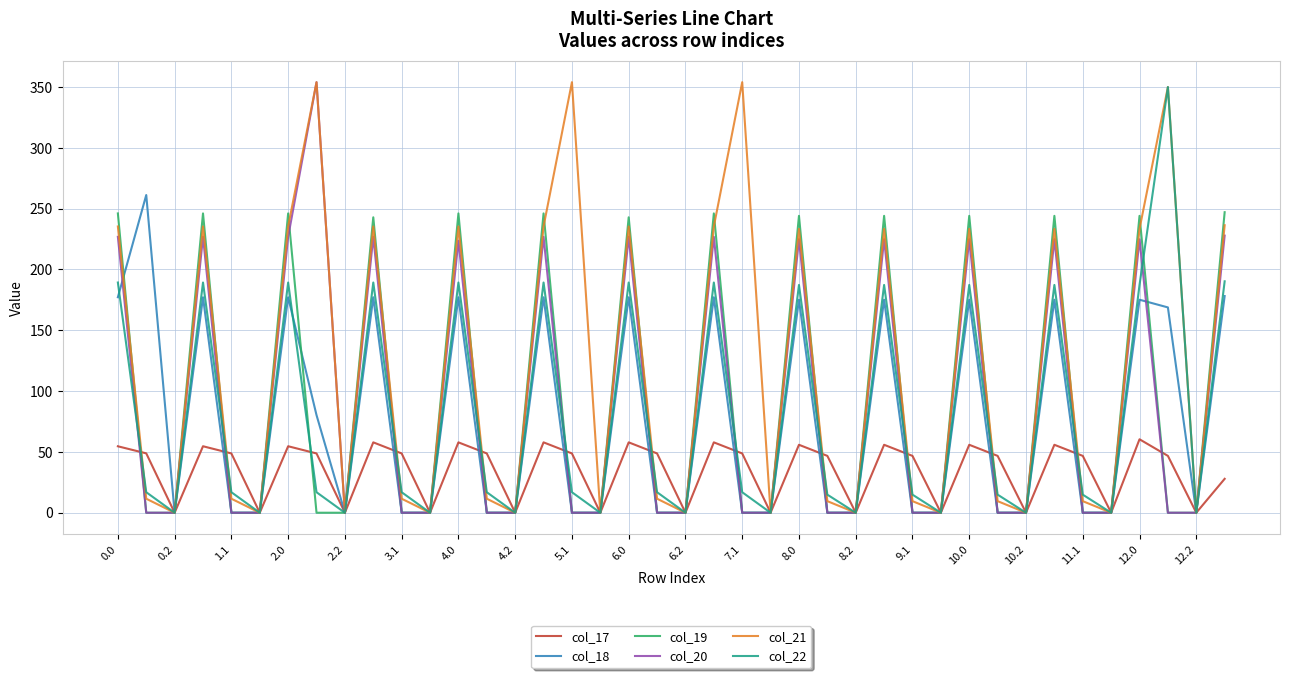

Which series has the largest total across all categories?

col_21